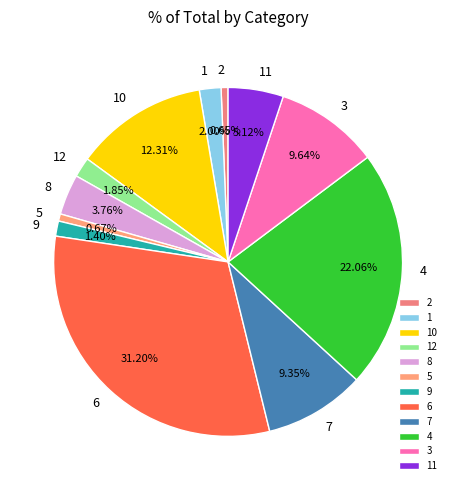

What is the ratio of the value at 11 to the value at 10?

0.4